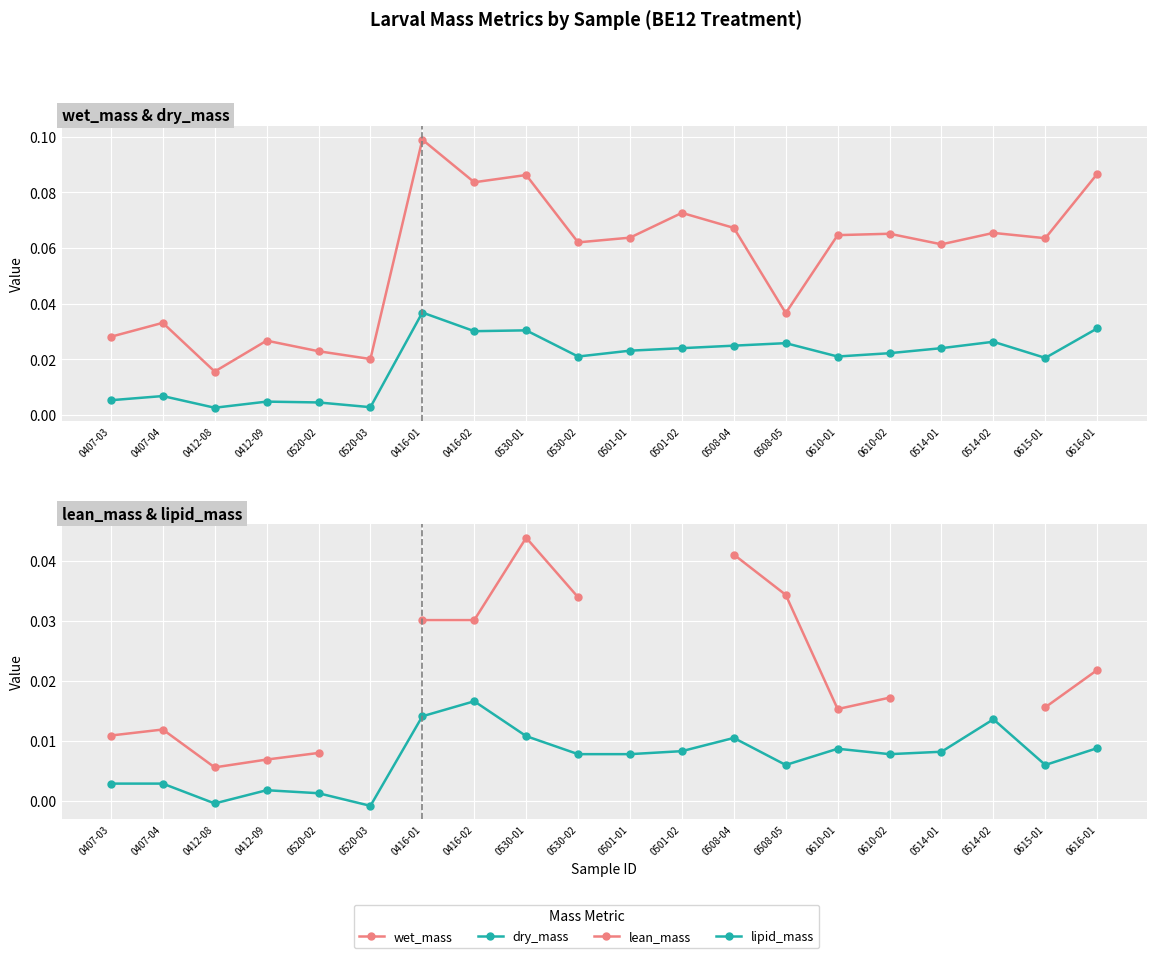

Which label corresponds to the smallest value in the chart?

0520-03